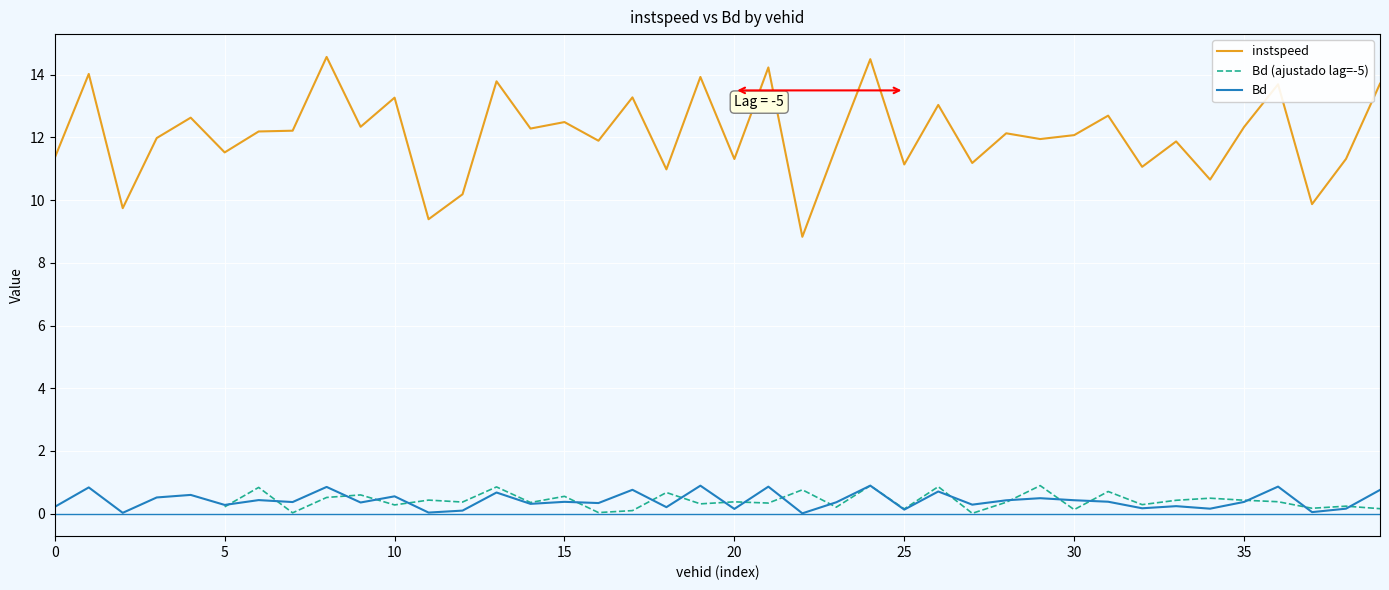

What are all the series names shown in the legend?

instspeed, Bd (ajustado lag=-5), Bd